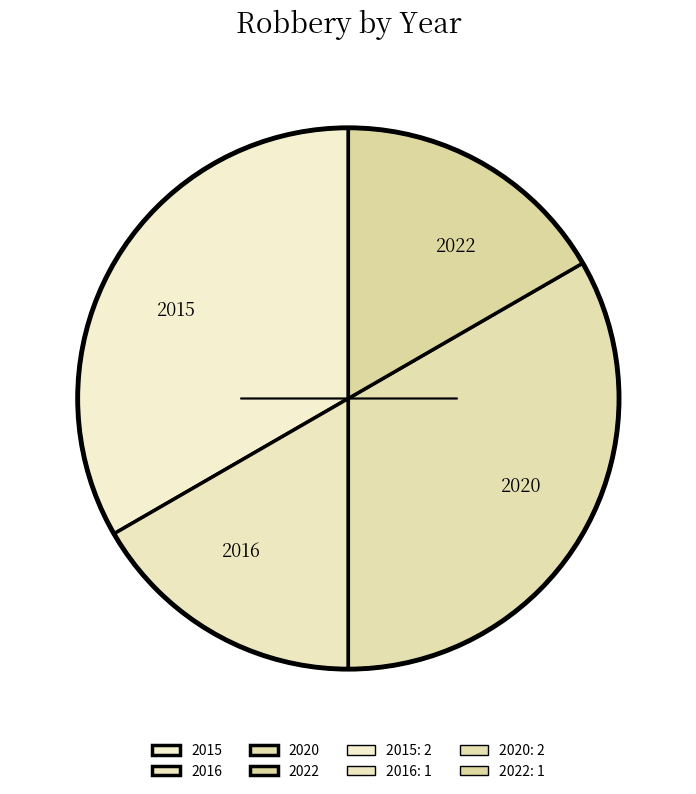

True or false: 2015 accounts for 45% of the total.

False